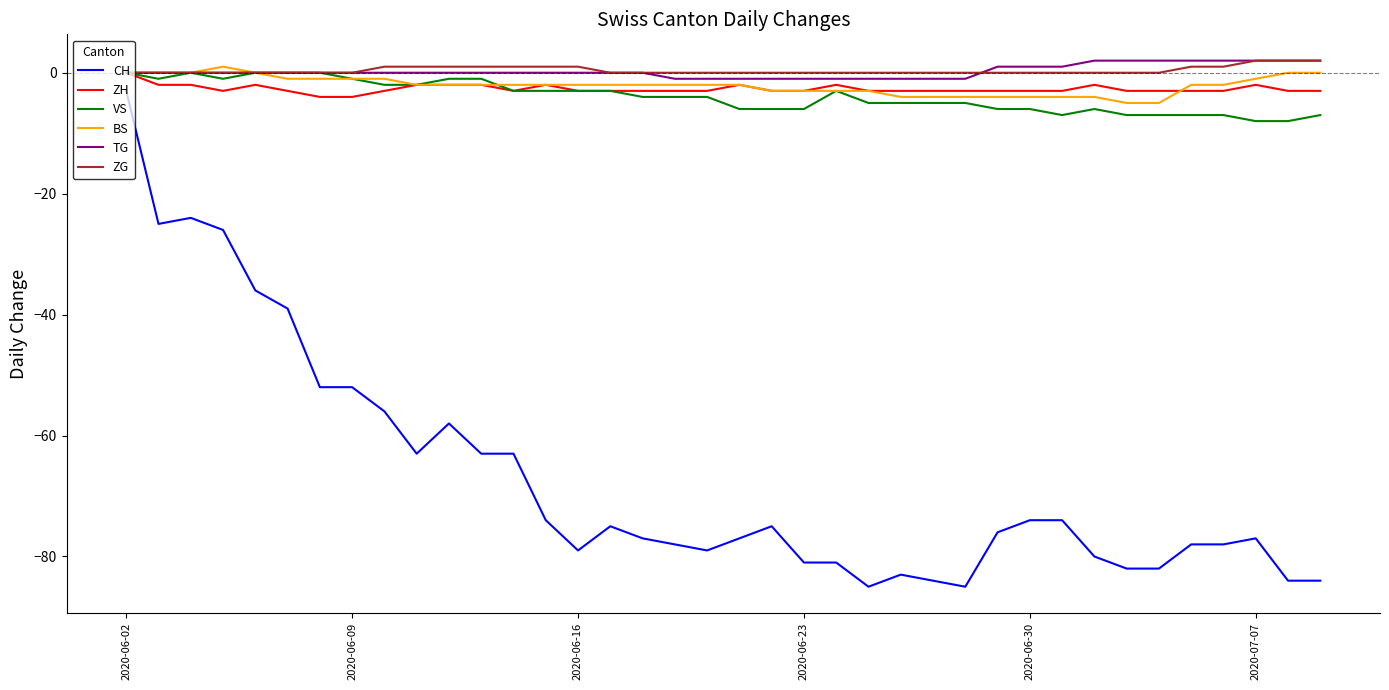

True or false: CH and ZH cross at least once.

False